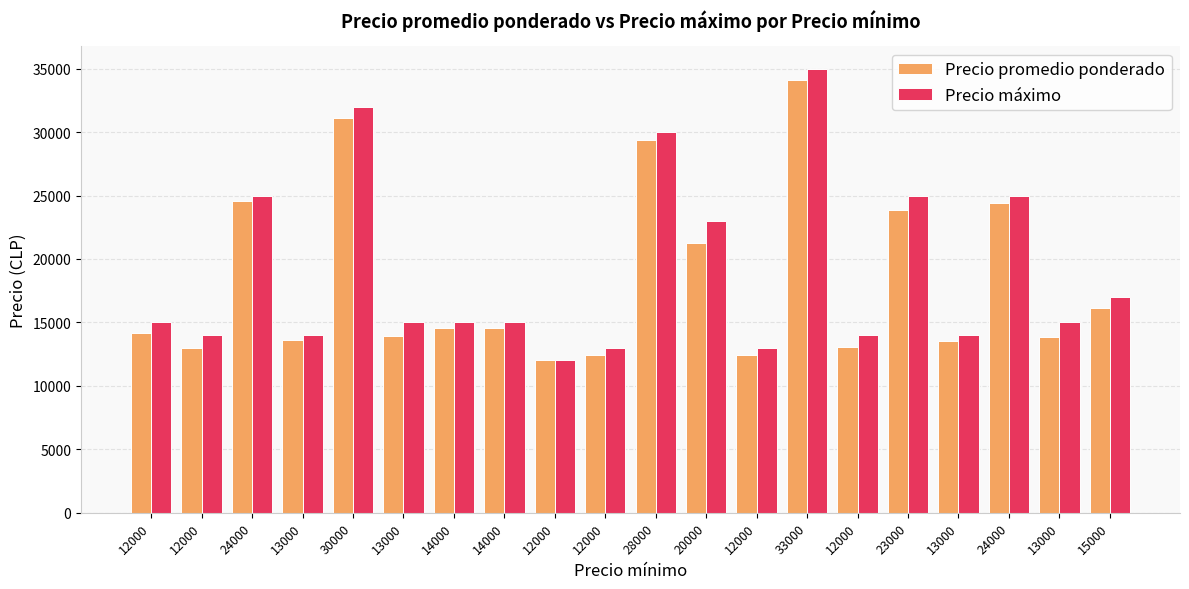

At which category is the sum across all series the highest?

33000